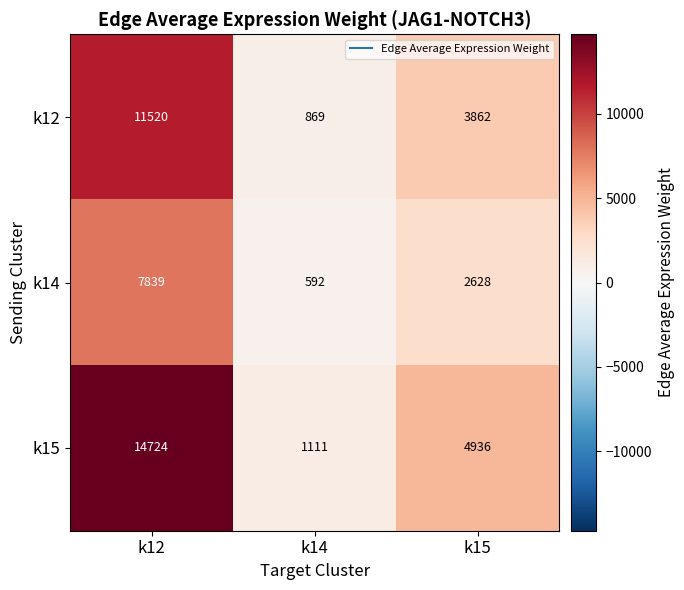

Where does the k15 series first go above 4936?

k12